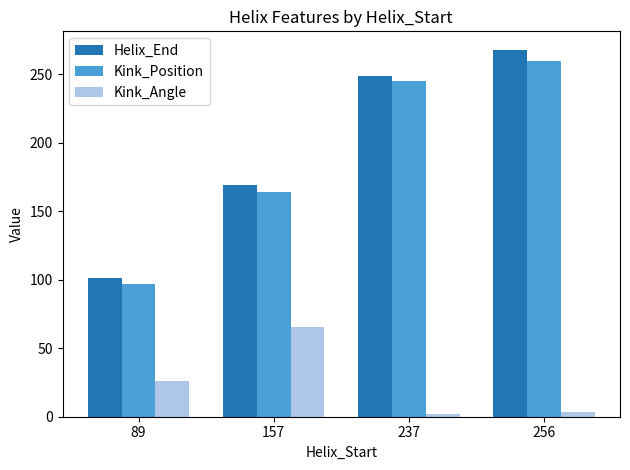

What is the total value across all series at 157?

398.8